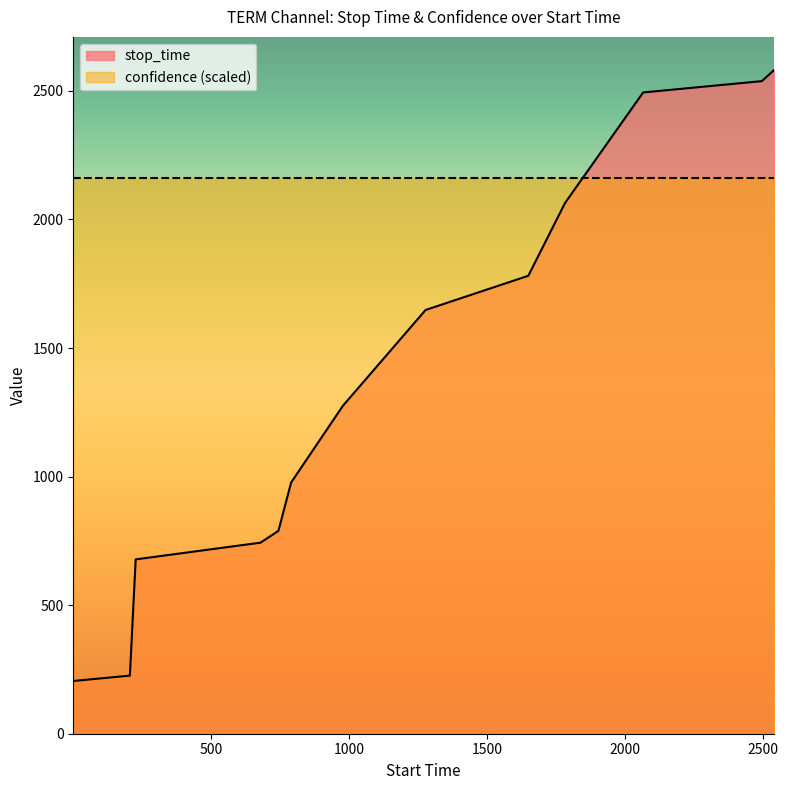

After their last crossing, which series has the higher values: stop_time or confidence (scaled)?

stop_time